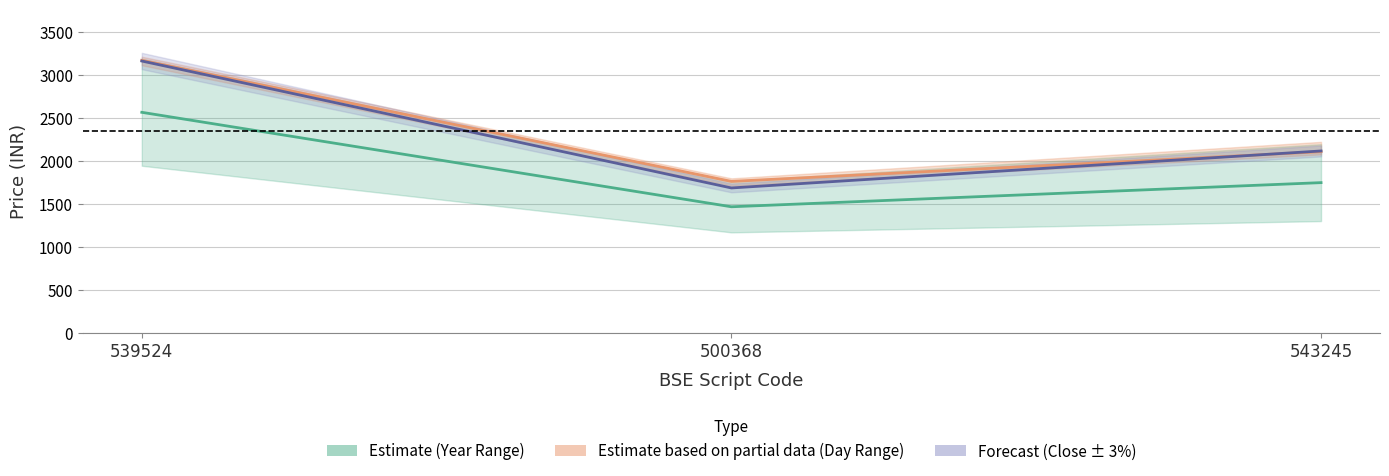

Does the chart have visible grid lines?

Yes